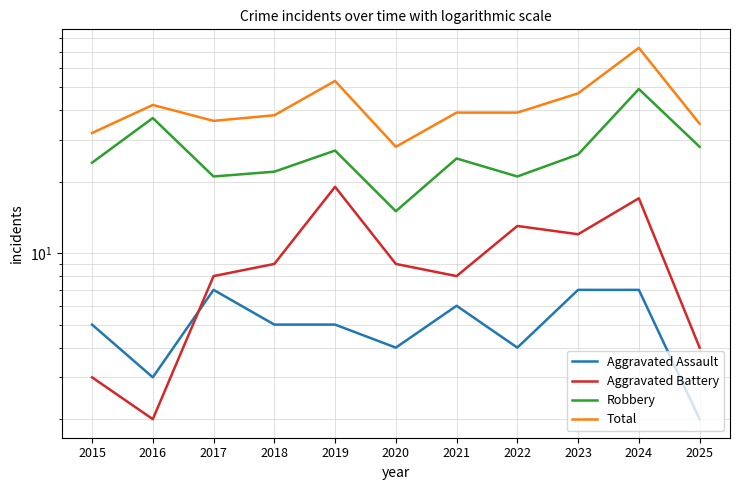

How many lines are shown in the chart?

4